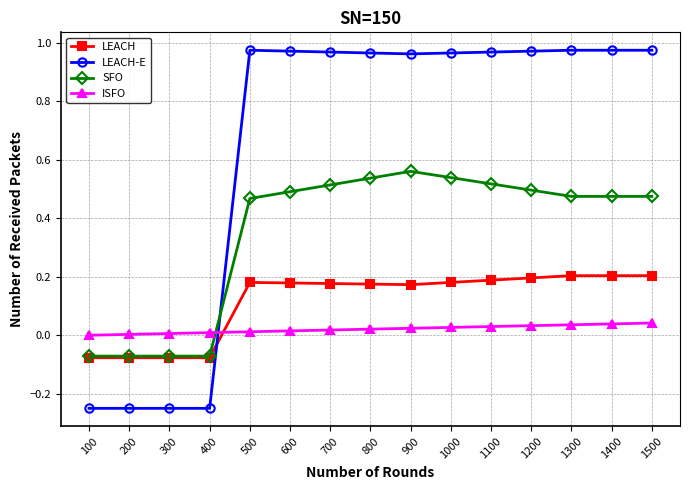

Is it true that SFO equals 0.5 at 1300?

True